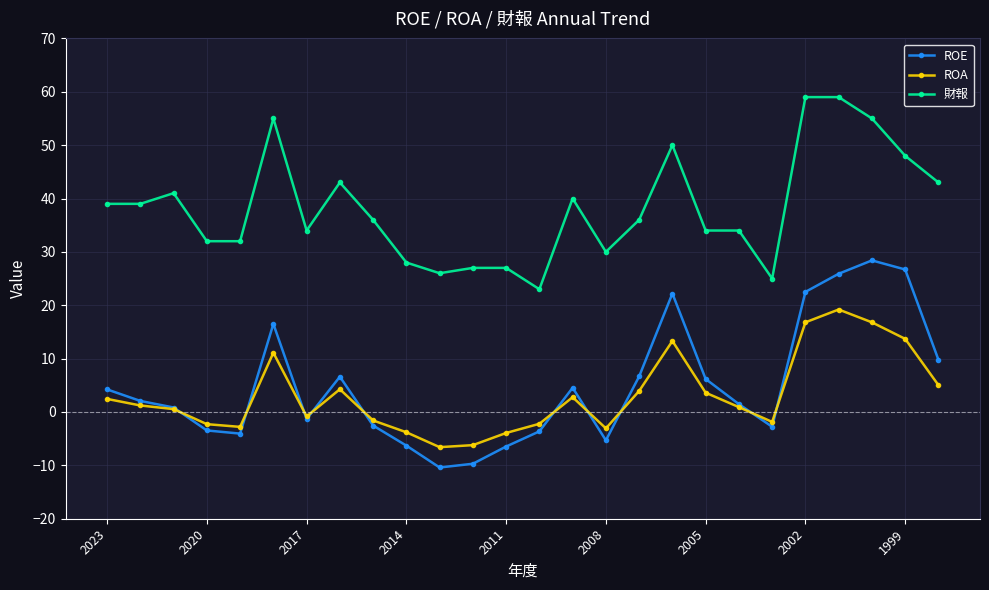

What is the value of the 財報 point at the 21st from the left?

25.0